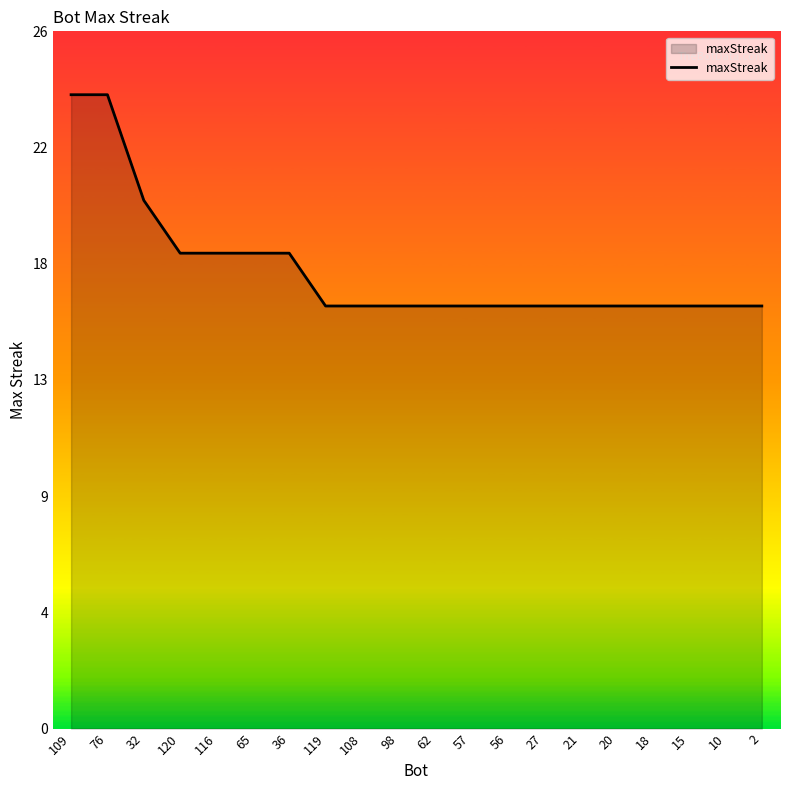

True or false: the data shows 8 at 98.

False